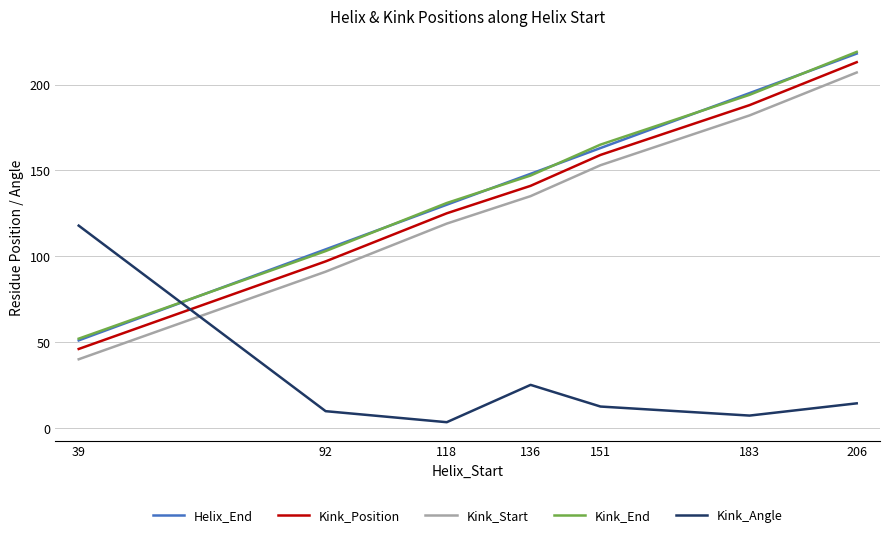

What is the difference between the second highest and second lowest values in the Kink_Start series?

91.0